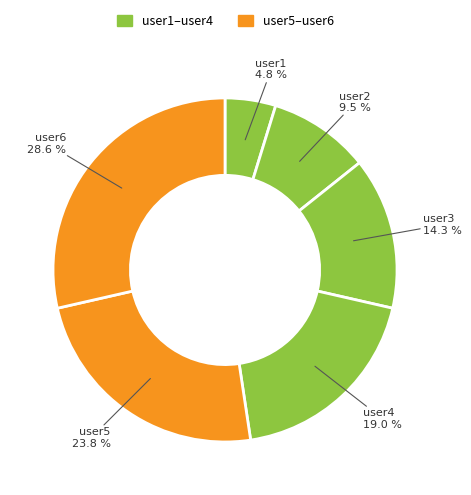

Rank the categories by value from lowest to highest.

user1, user2, user3, user4, user5, user6